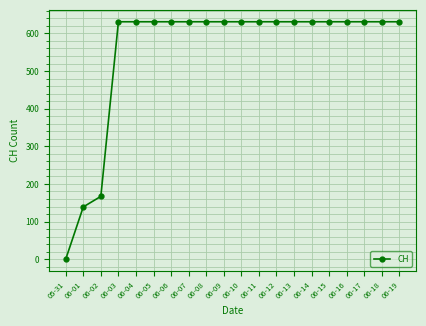

What is the difference between the maximum and minimum values?

631